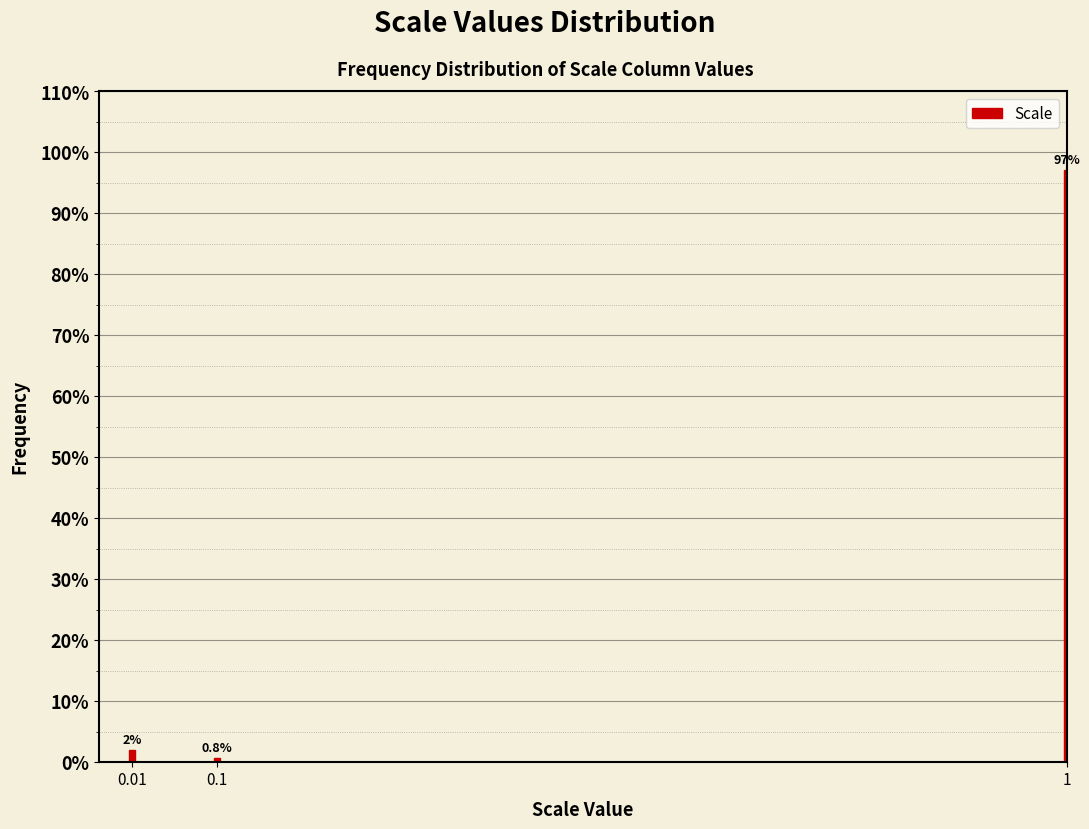

List the labels in order of value, smallest first.

0.1, 0.01, 1